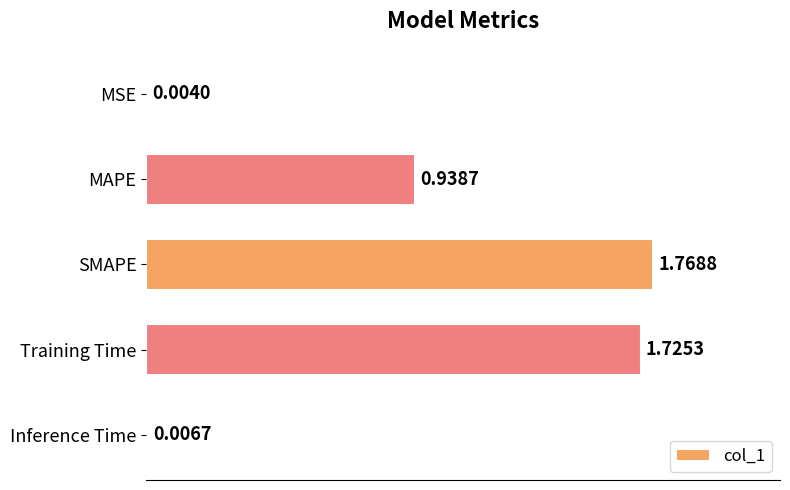

Where is the data nearest to the value 0?

MSE